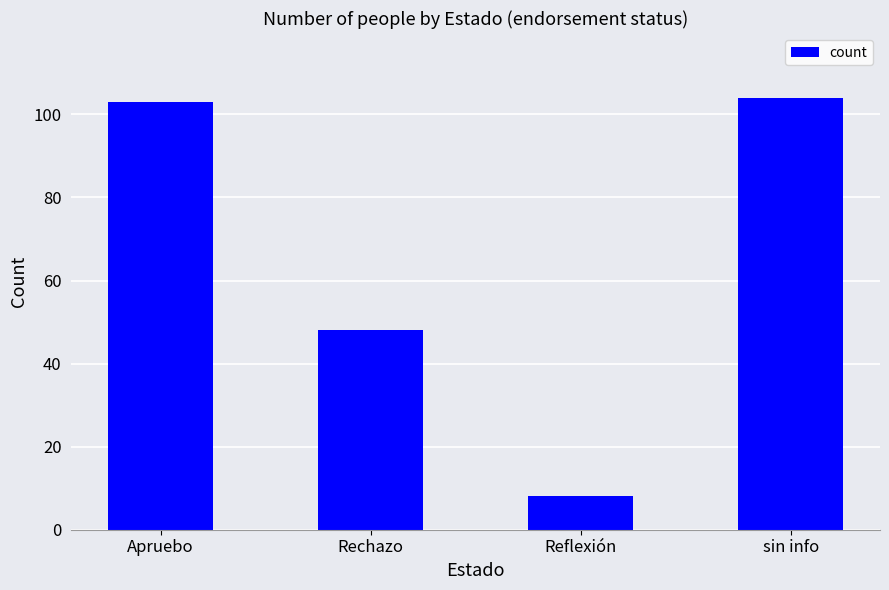

What is the label of the 3rd bar from the left?

Reflexión